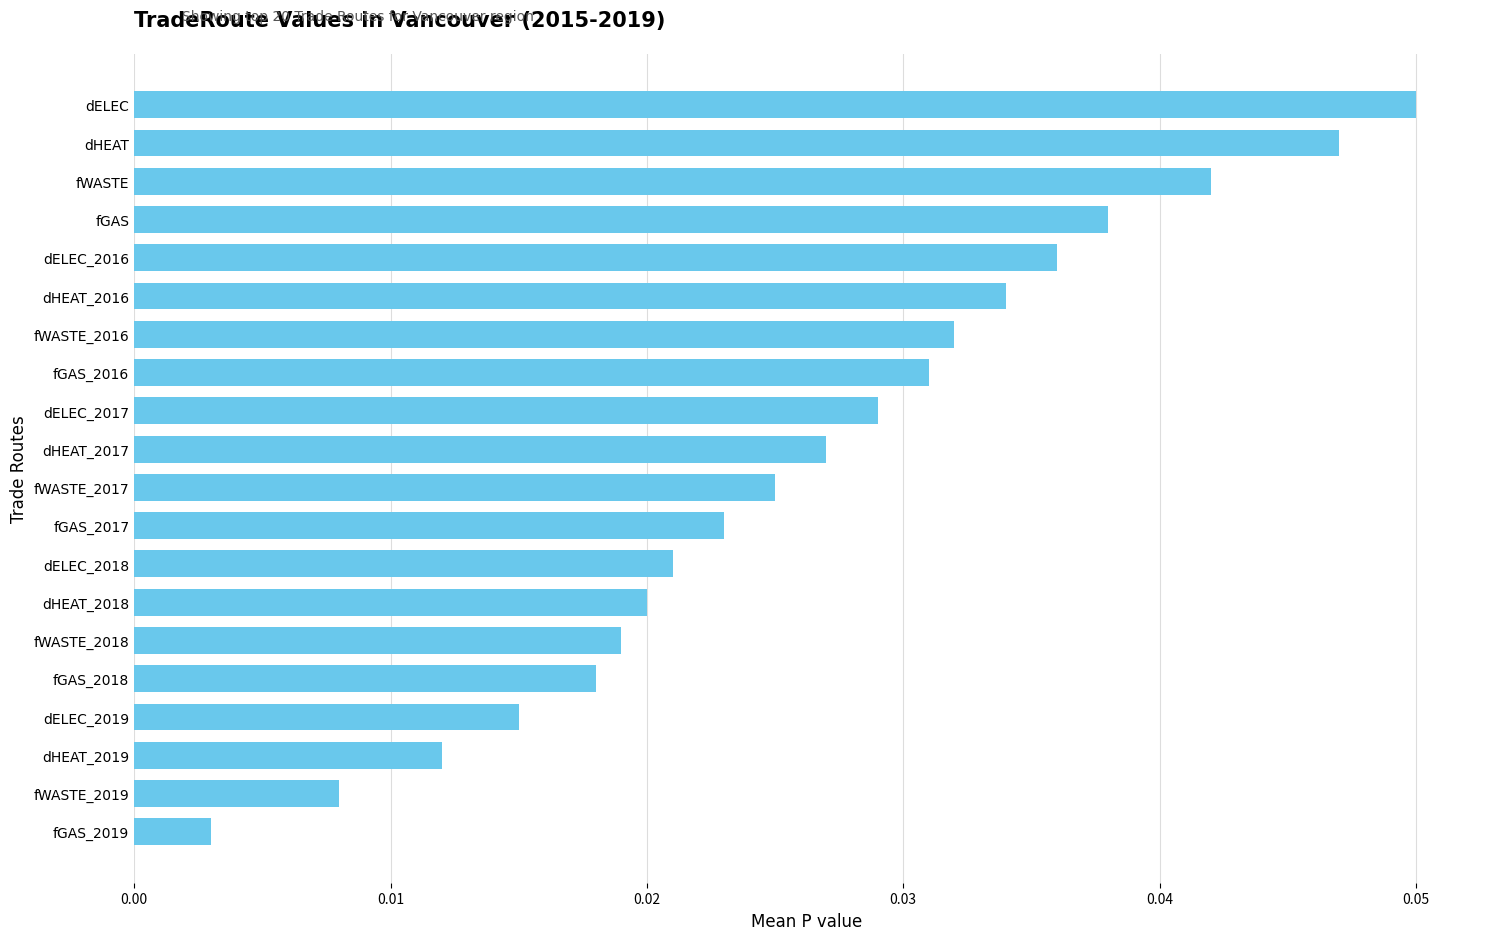

Does the chart contain any negative values?

No